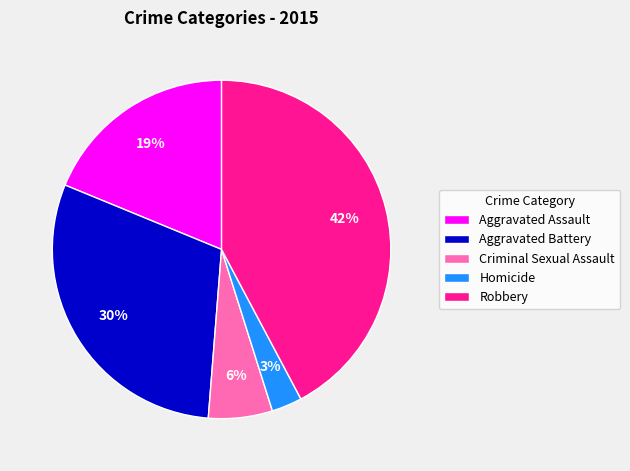

To the nearest percent, what is the combined percentage of Robbery and Aggravated Assault?

61%